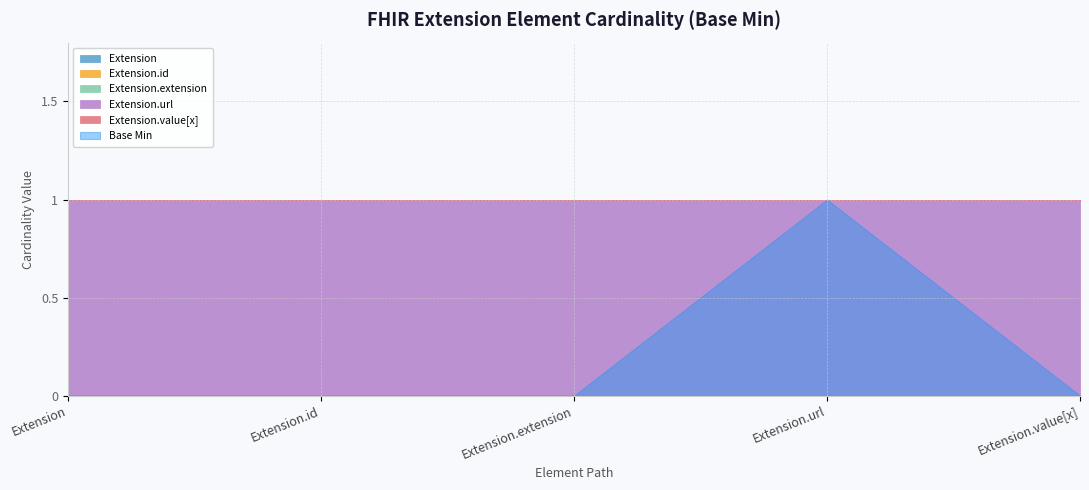

Reading right to left, extract all data points from this chart.

Extension: 0	0	0	0	0
Extension.id: 0	0	0	0	0
Extension.extension: 0	0	0	0	0
Extension.url: 1	1	1	1	1
Extension.value[x]: 0	0	0	0	0